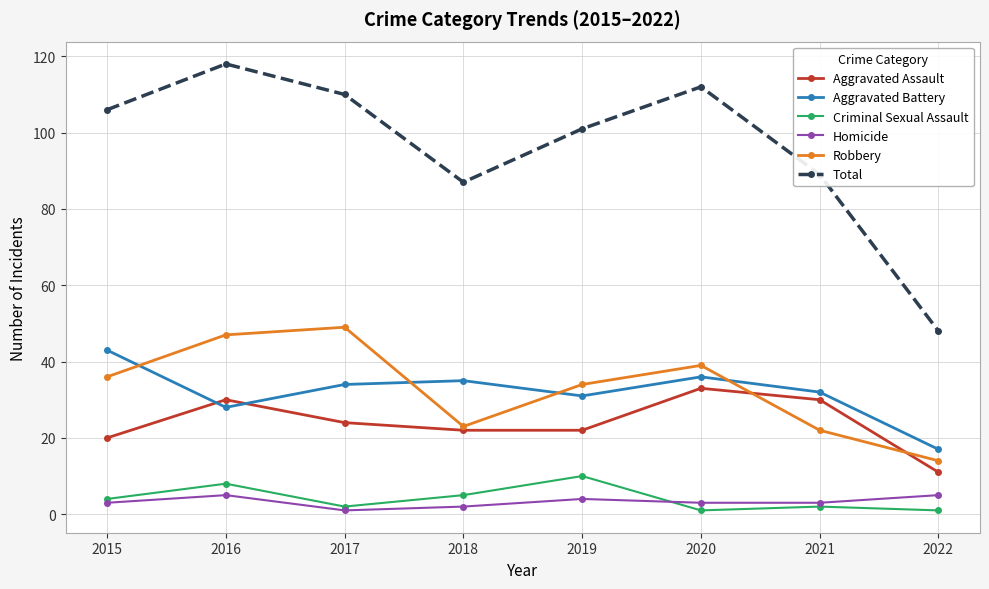

Where is the first local minimum for Robbery?

2018